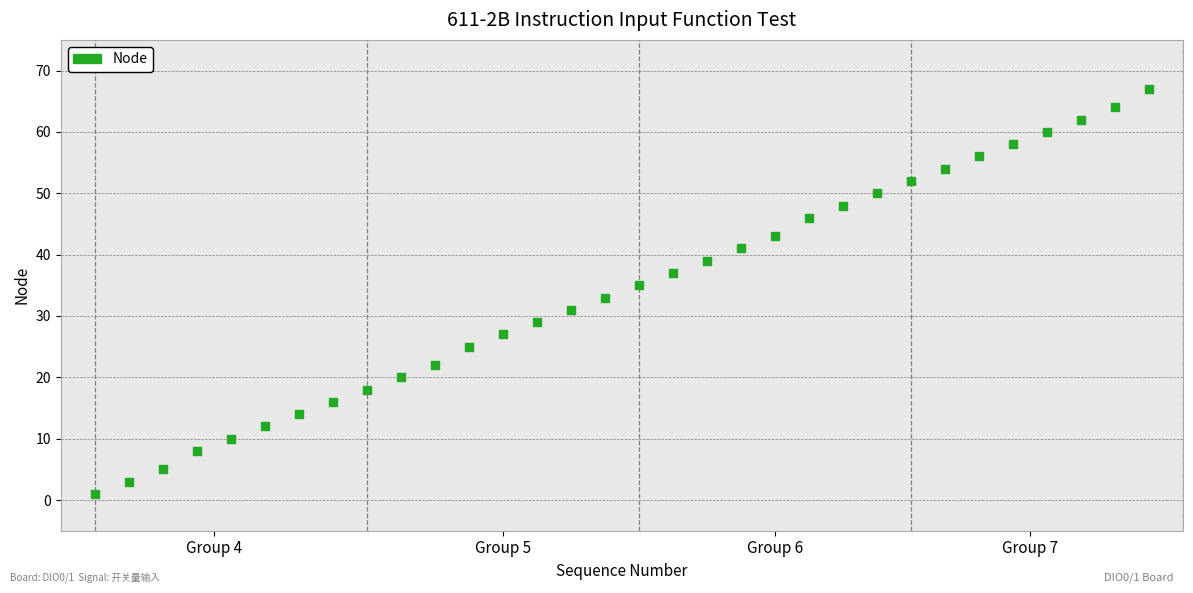

What is the range of X values (max minus min)?

31